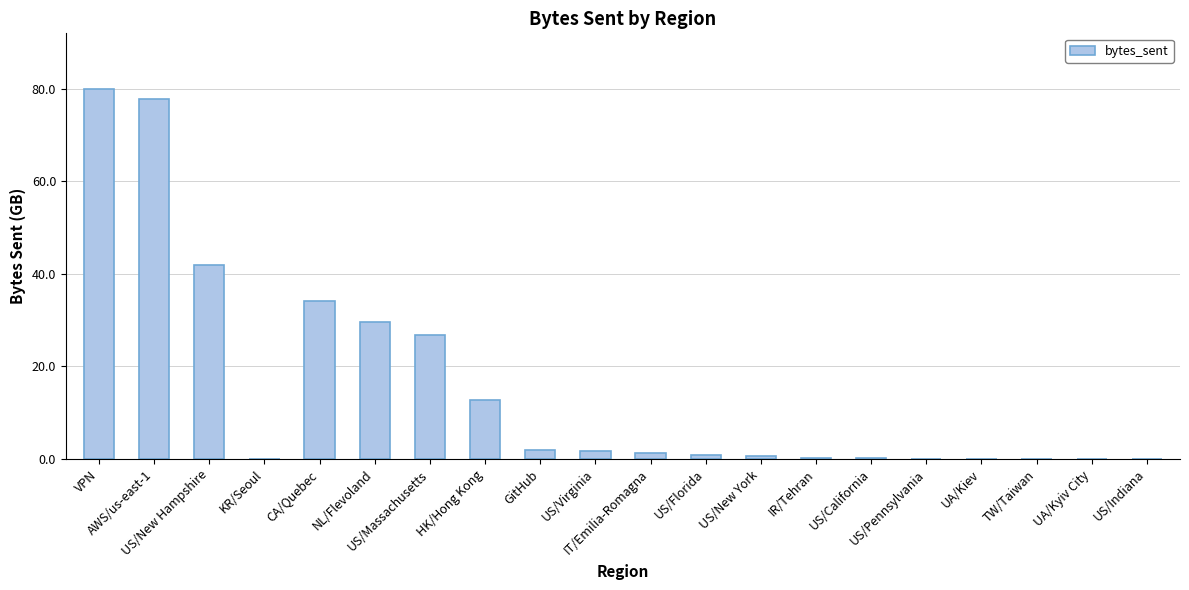

What is the change in value from US/California to UA/Kiev?

-0.1